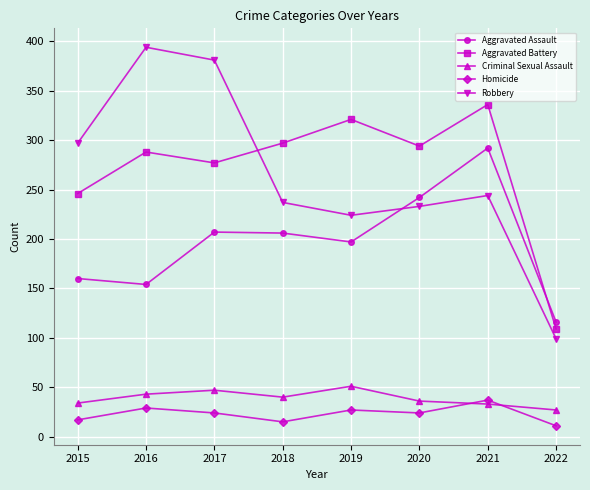

What is the average value of the Aggravated Battery series?

271